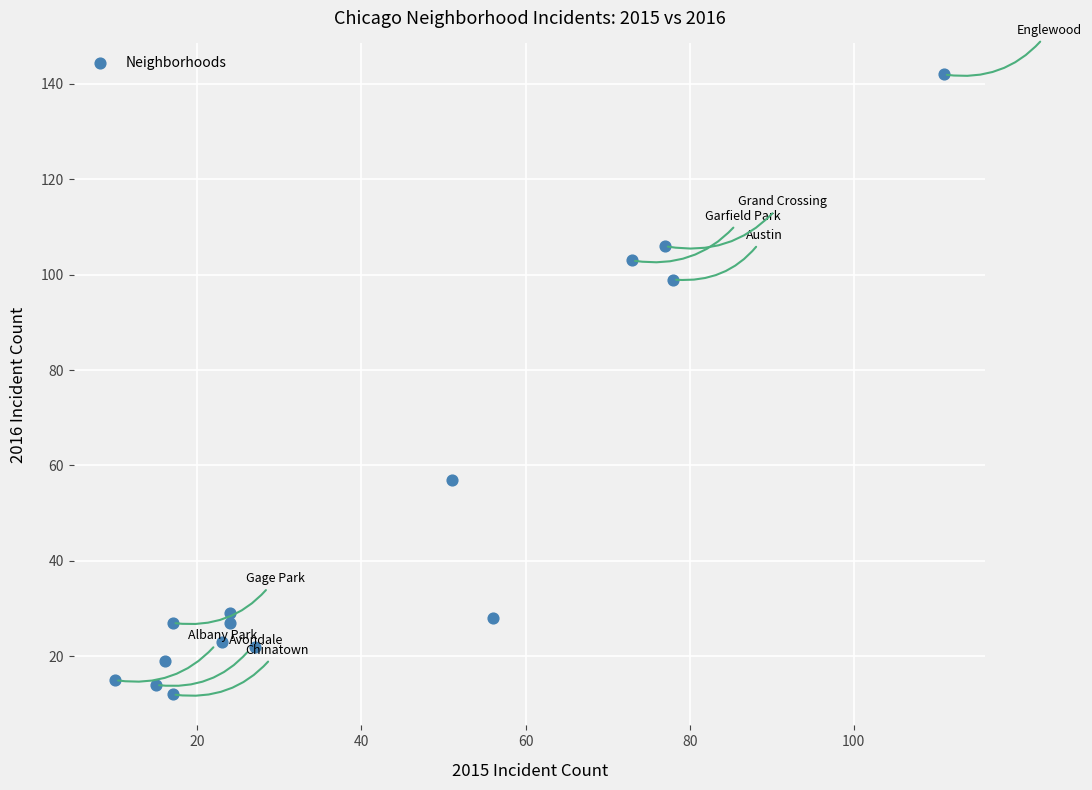

What Y value in the scatter plot is closest to 77?

57